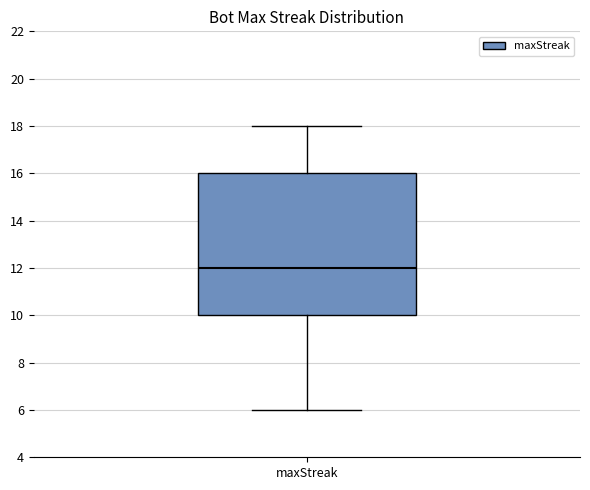

Read this box plot against the y-axis: the position of the median line, the range covered by the box, and the ends of both whiskers. The values are not printed on the chart, so give them approximately, as read against the axis.

median 12, box 10 to 16, whiskers 6 to 18